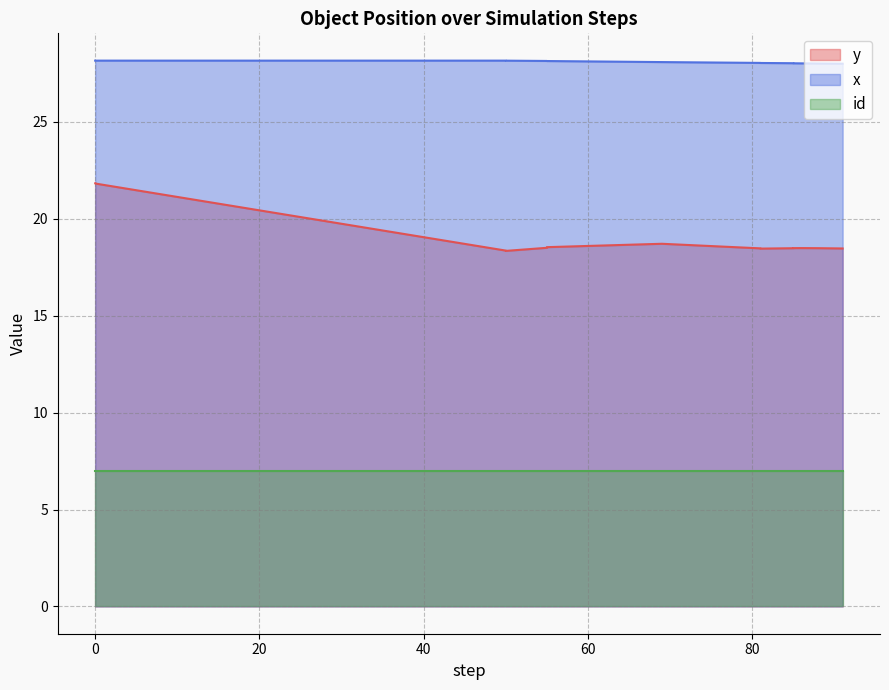

Which series has the largest range (max minus min)?

y